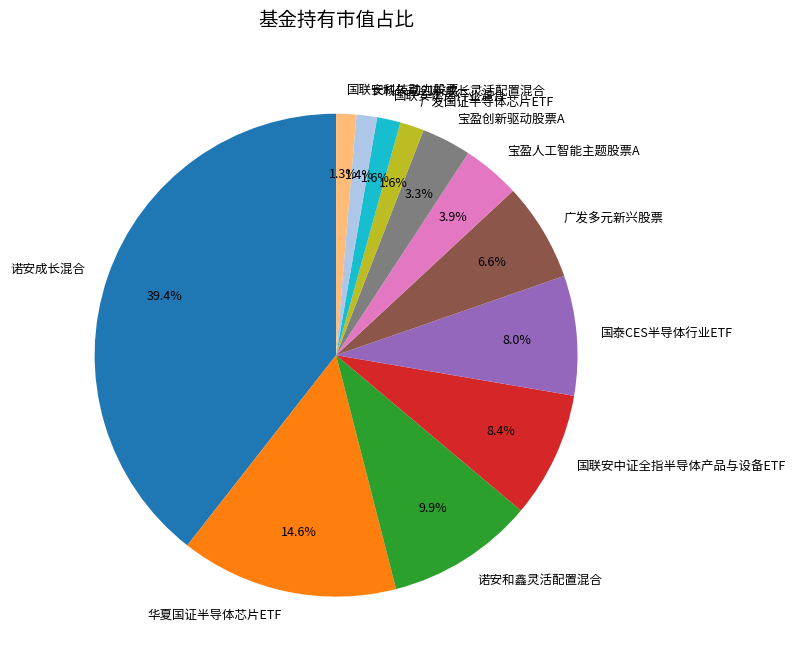

Do 宝盈创新驱动股票A and 长城久嘉创新成长灵活配置混合 together represent more than half of the pie?

No